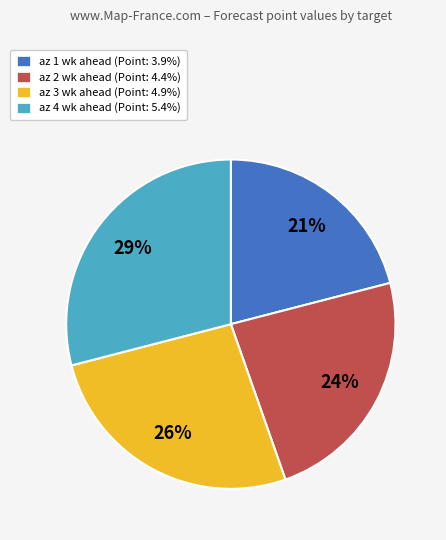

Which slice is the smallest?

az 1 wk ahead